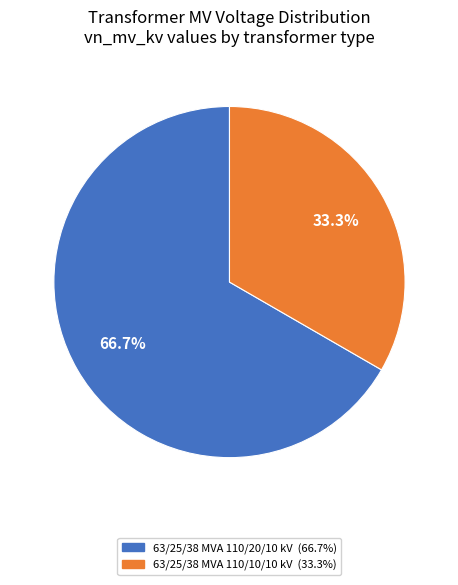

What is the ratio of the value at 63/25/38 MVA 110/10/10 kV to the value at 63/25/38 MVA 110/20/10 kV?

0.5